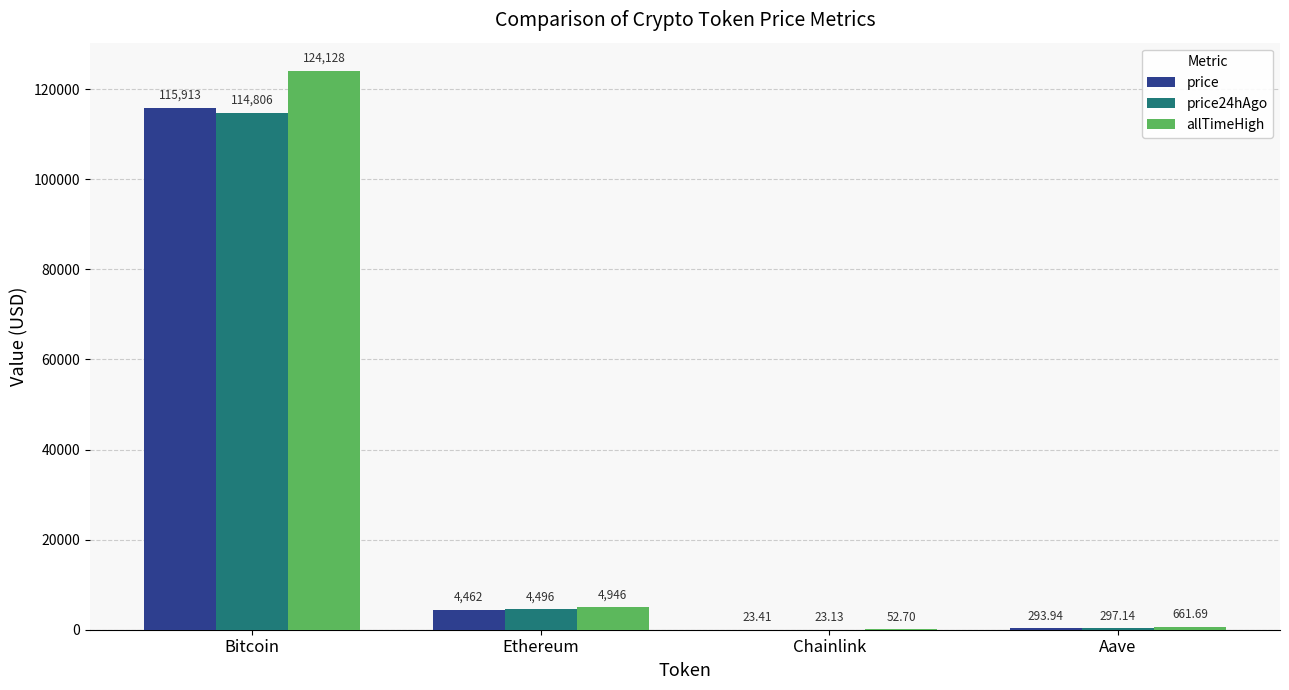

Reading right to left, list all the values displayed in this chart.

price: Aave=293.9	Chainlink=23.4	Ethereum=4462.0	Bitcoin=115913.0
price24hAgo: Aave=297.1	Chainlink=23.1	Ethereum=4496.4	Bitcoin=114806.0
allTimeHigh: Aave=661.7	Chainlink=52.7	Ethereum=4946.1	Bitcoin=124128.0